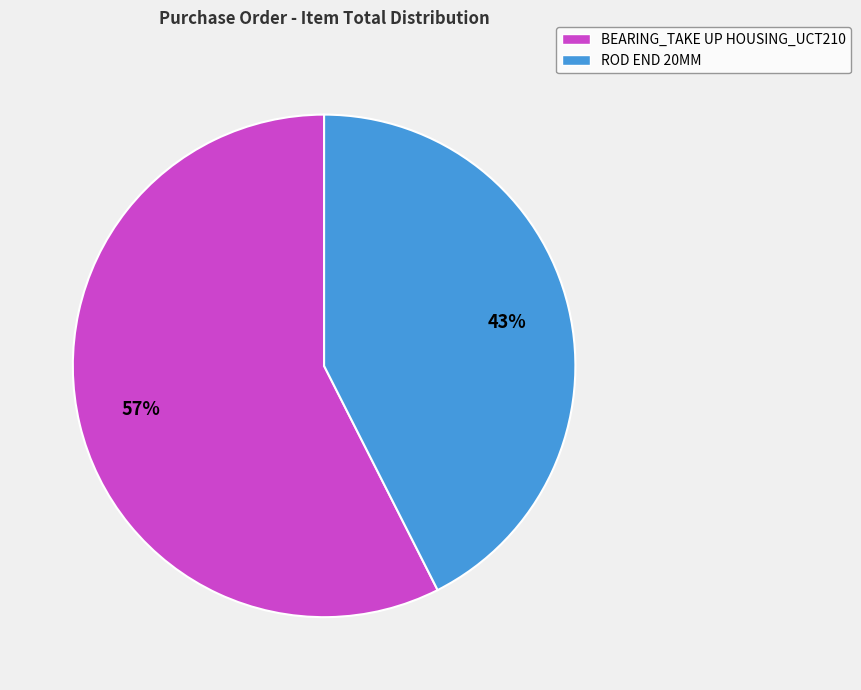

To the nearest percent, what is the combined percentage of BEARING_TAKE UP HOUSING_UCT210 and ROD END 20MM?

100%